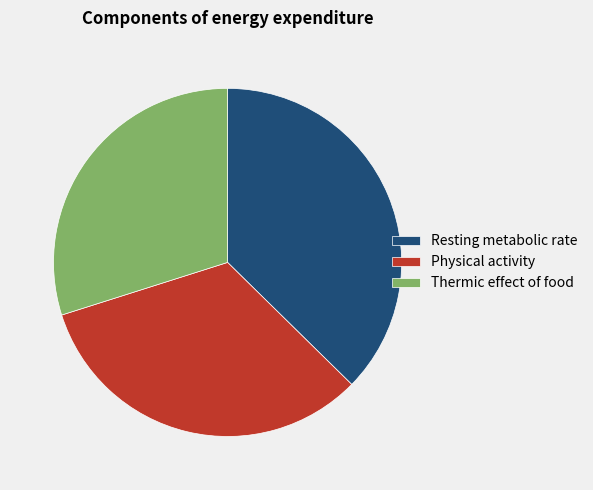

Does Thermic effect of food represent more than half of the total?

No